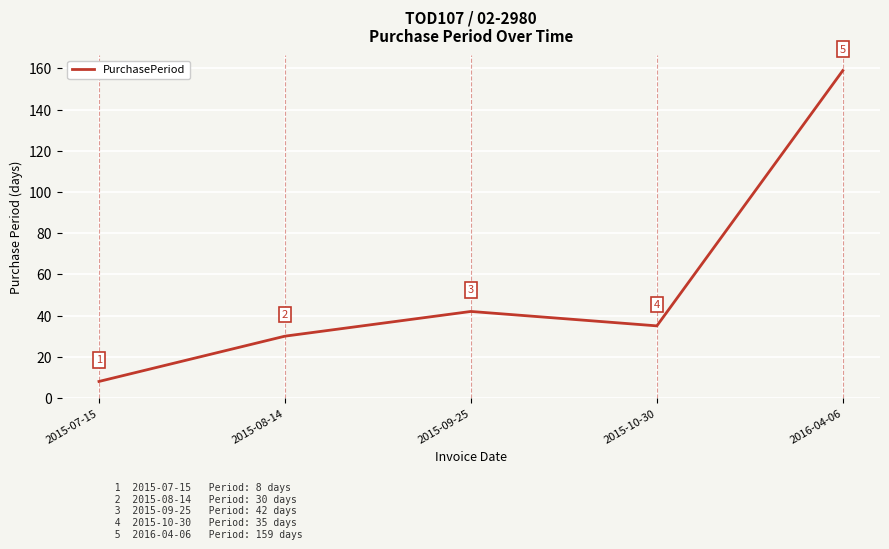

What is the greatest value displayed?

159